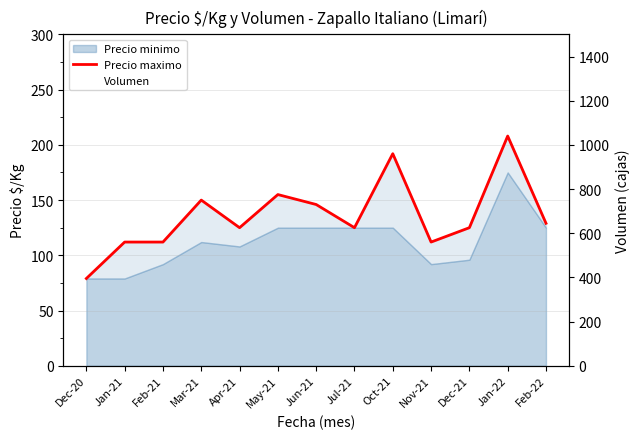

What is the smallest value displayed?

79